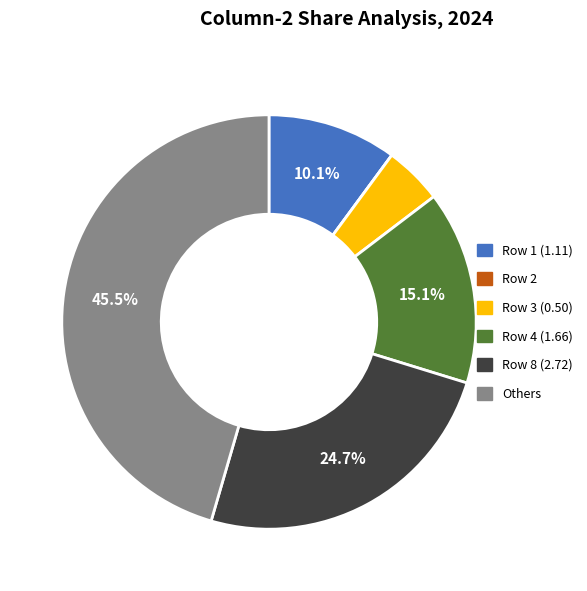

Combined, do Row 8 (2.72) and Row 3 (0.50) account for over 50%?

No